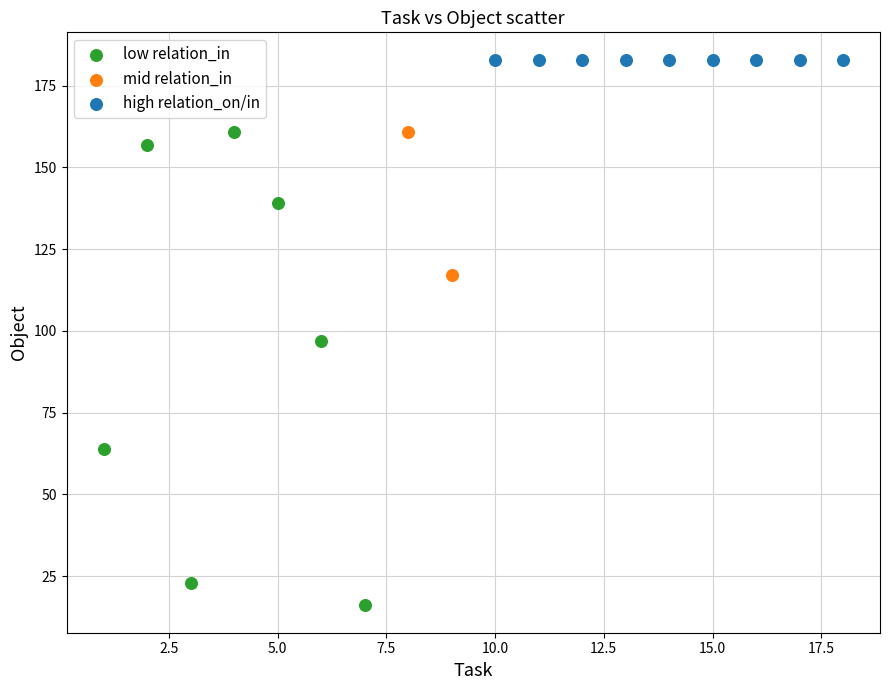

What are all the series names shown in the legend?

low relation_in, mid relation_in, high relation_on/in